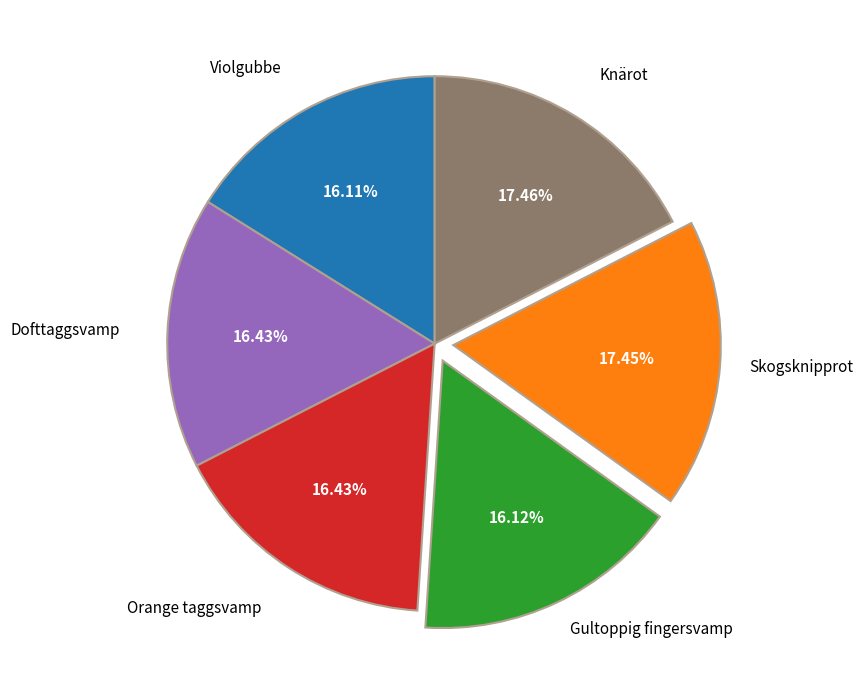

Is there a majority slice in this chart?

No